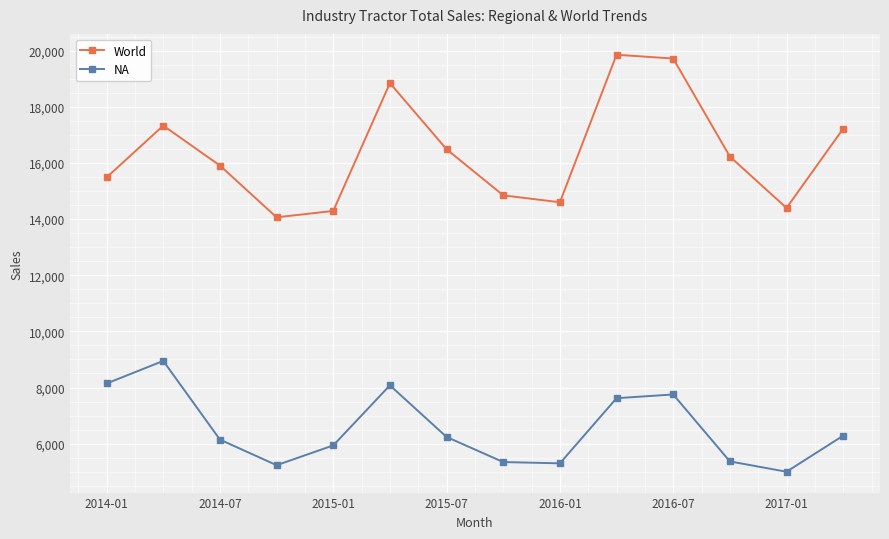

What is the lowest value of the NA series?

5000.0